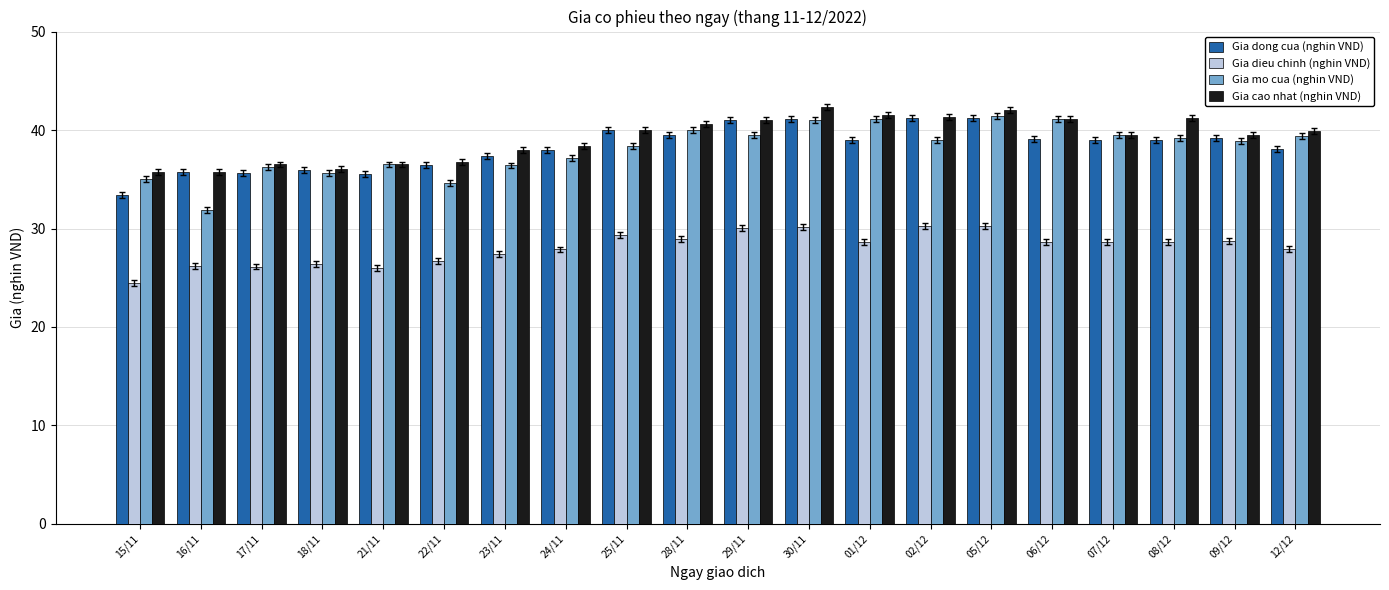

True or false: Gia mo cua (nghin VND) has a value of 18.7 at 18/11.

False